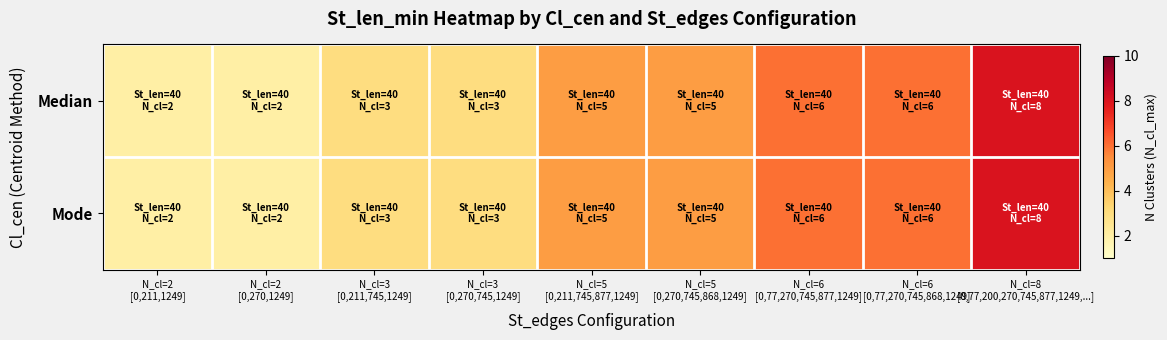

What is the total value across all series at N_cl=5
[0,270,745,868,1249]?

10